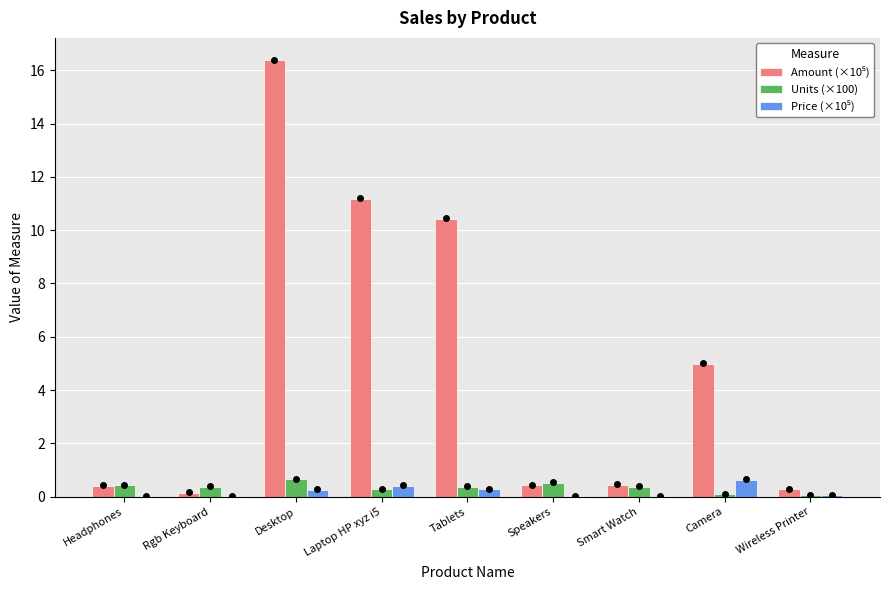

At which category is the sum across all series the highest?

Desktop